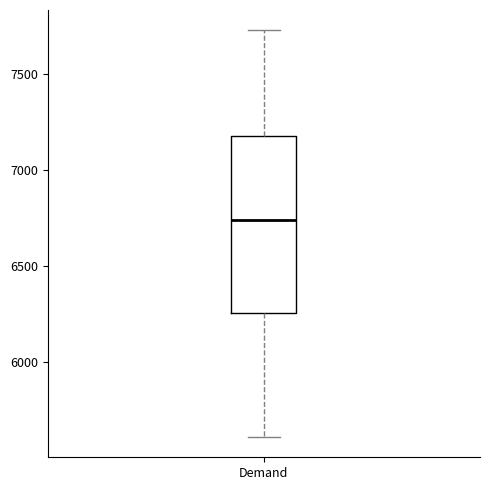

Read this box plot against the y-axis: the position of the median line, the range covered by the box, and the ends of both whiskers. The values are not printed on the chart, so give them approximately, as read against the axis.

median 6750, box 6250 to 7200, whiskers 5600 to 7750